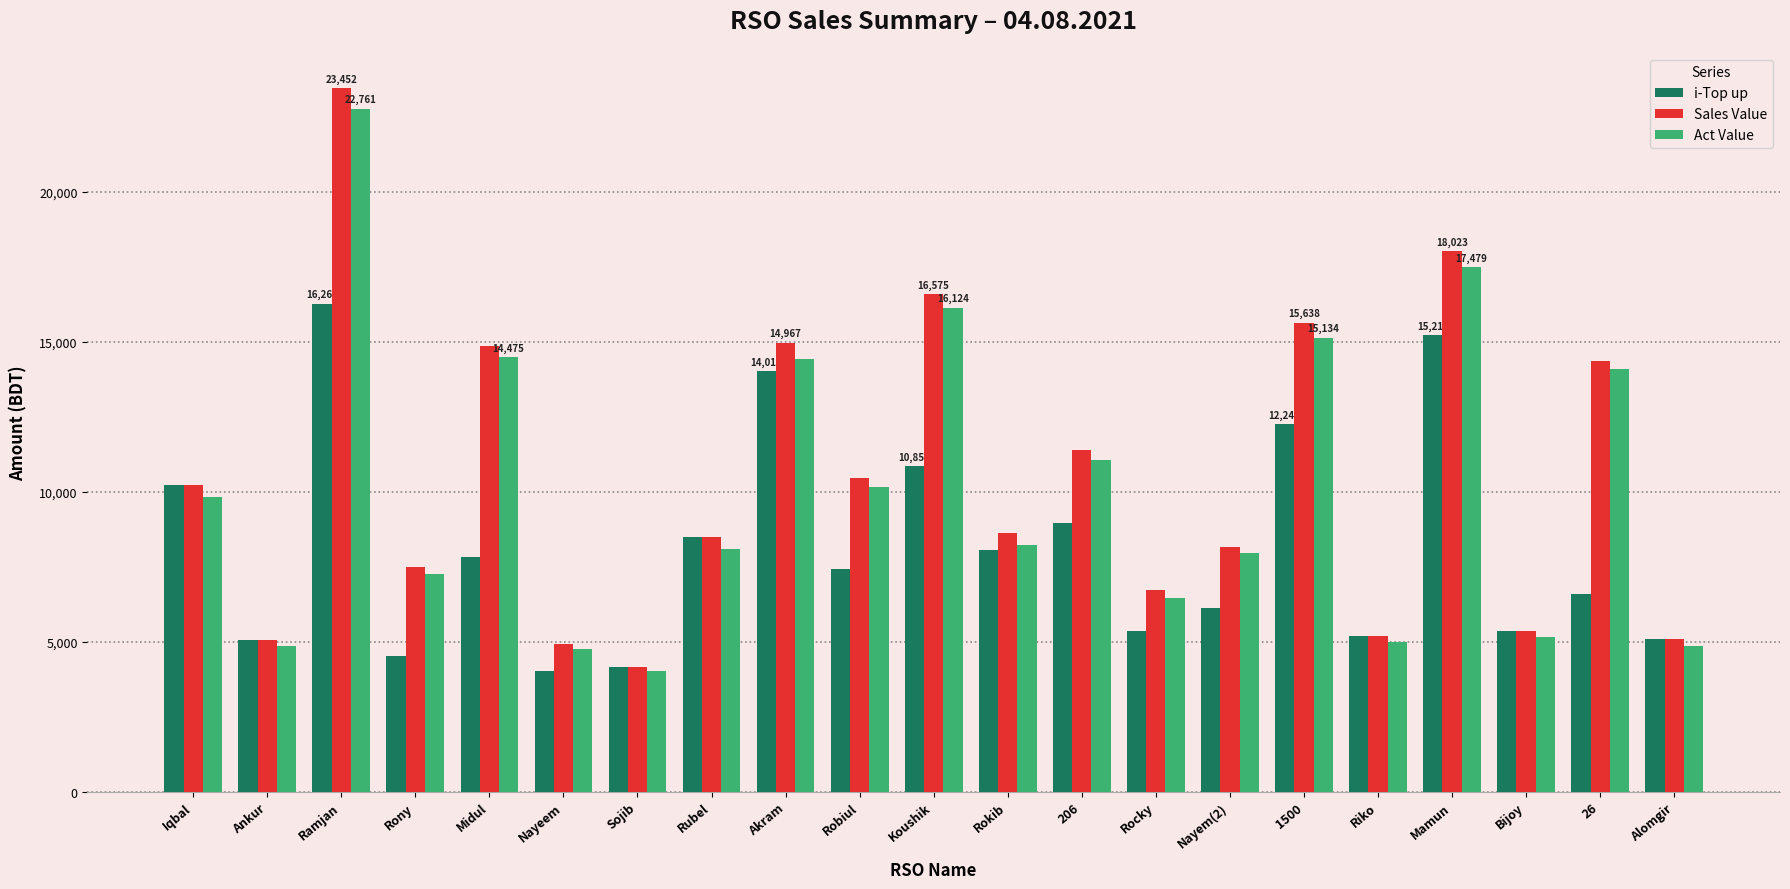

How many data points in i-Top up are less than 7414?

10